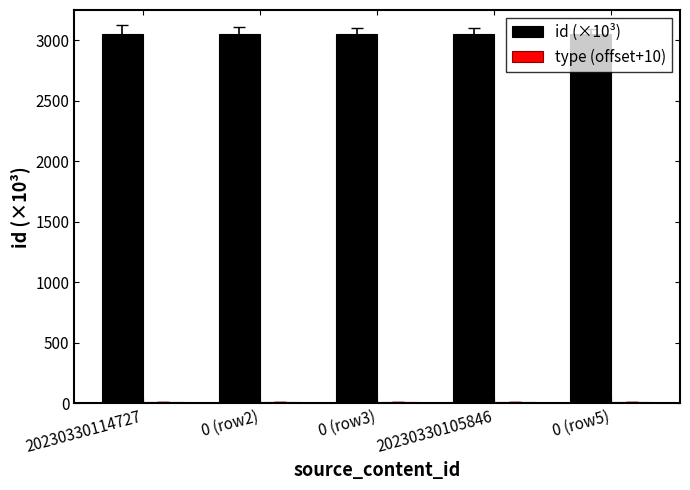

What is the maximum value for id (×10³)?

3048.4